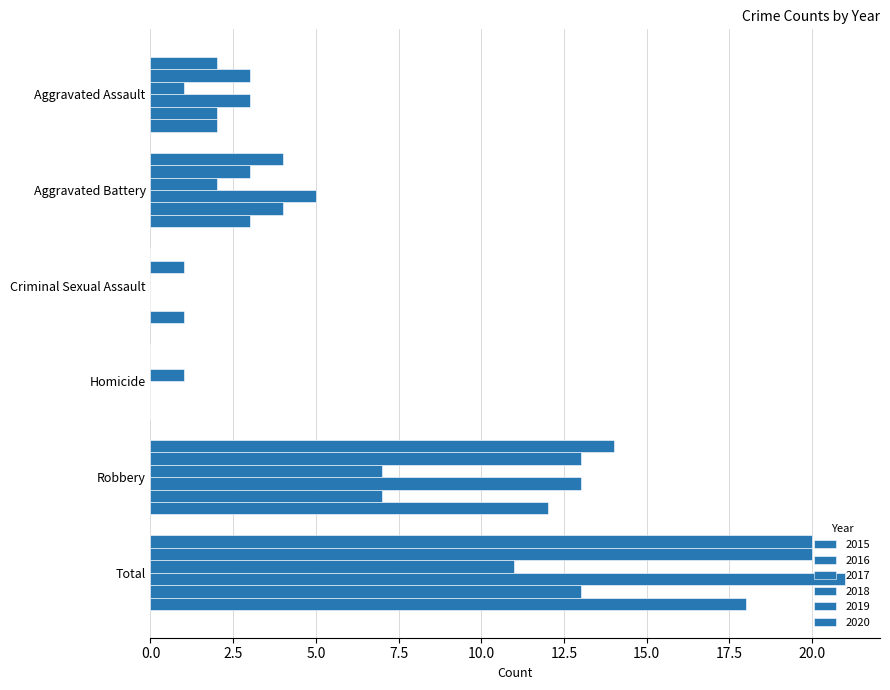

How many distinct data groups are displayed?

6